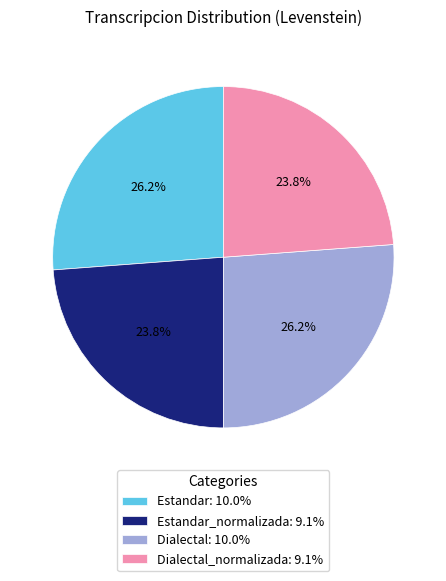

Does Dialectal: 10.0% account for over 50% of the chart?

No